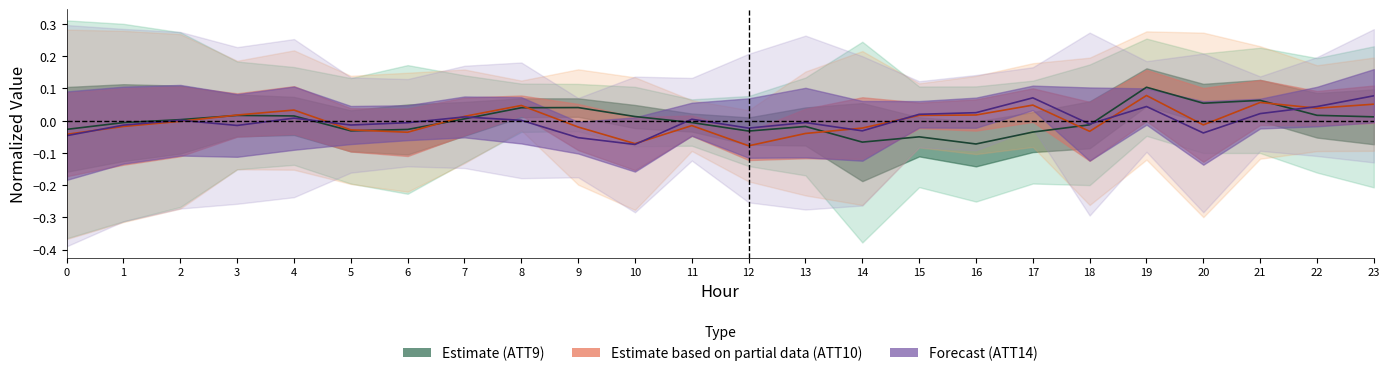

True or false: ATT14 center has more than 1 interior local peaks.

True